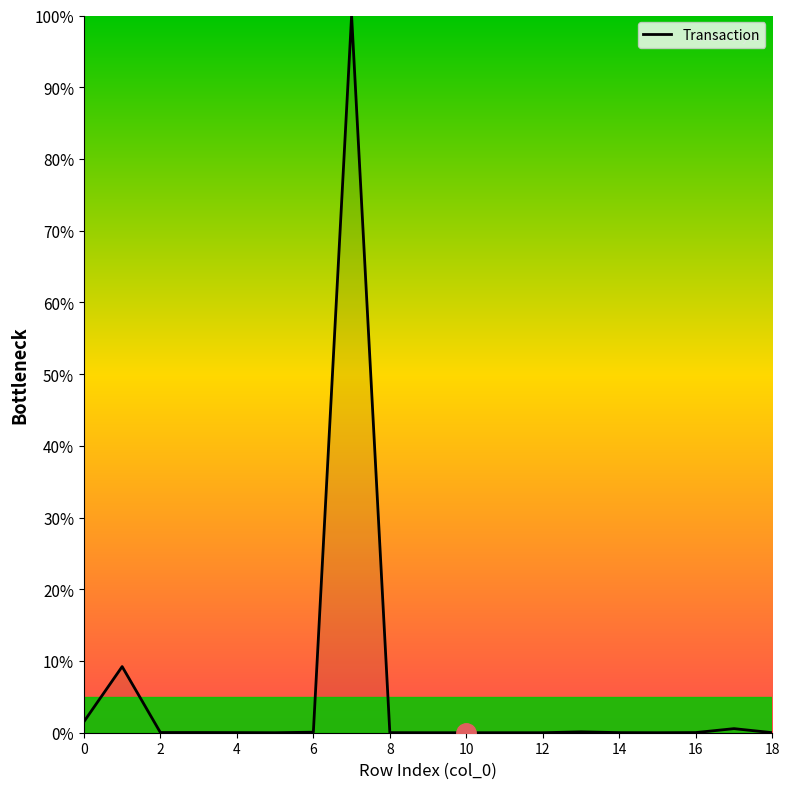

What is the maximum value shown in the chart?

100.0